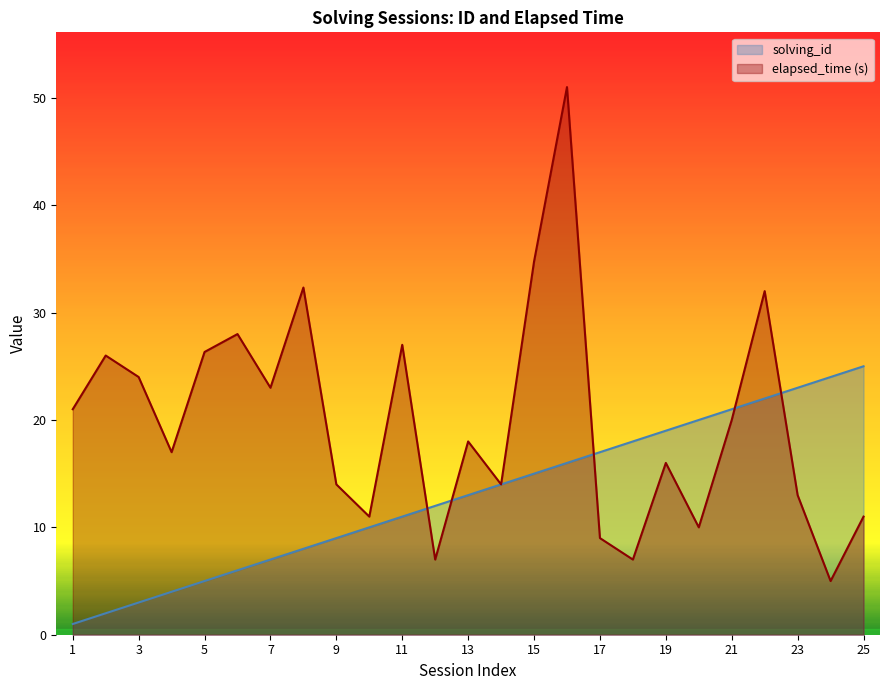

How many data points does each series have?

25